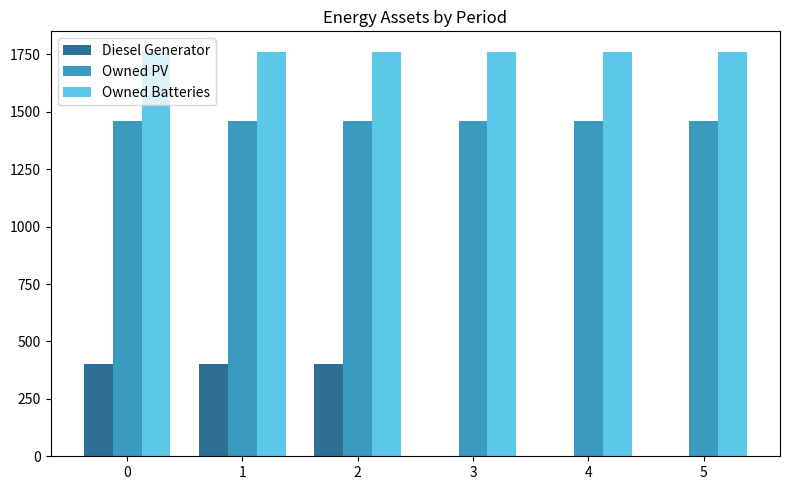

True or false: Owned PV has a value of 1461 at 4.

True